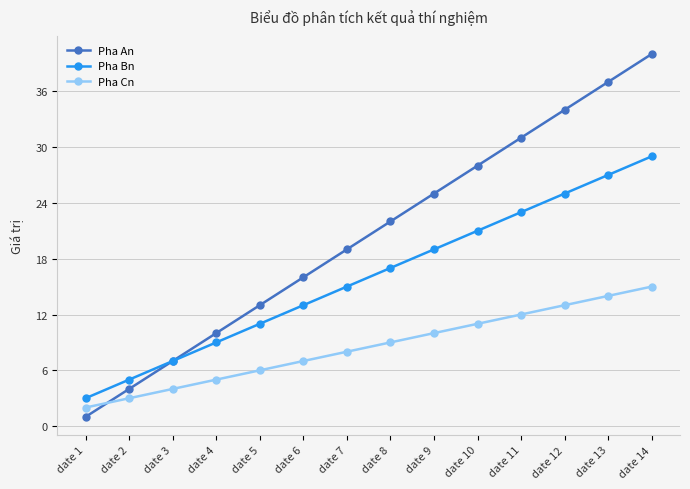

At which label is Pha An closest to 20?

date 7